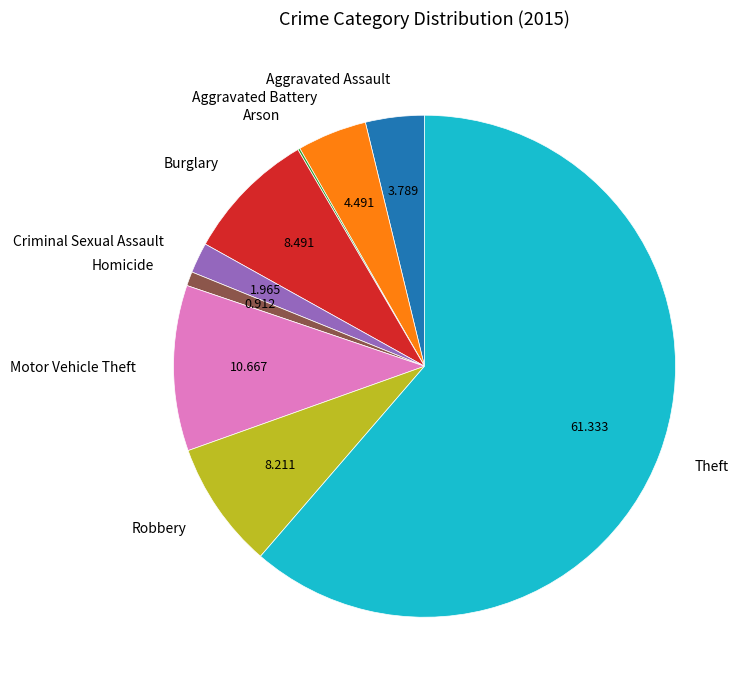

Which category accounts for the majority?

Theft